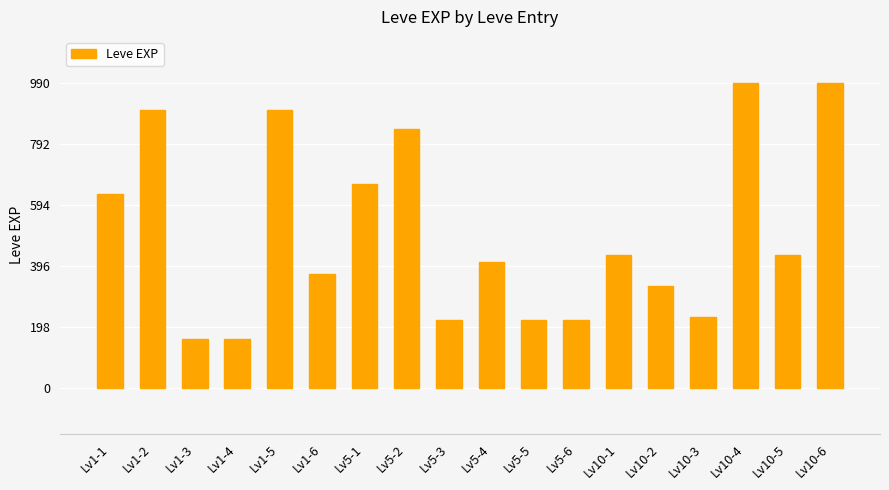

Reading left to right, transcribe all the data shown in this chart.

Lv1-1=630	Lv1-2=900	Lv1-3=160	Lv1-4=160	Lv1-5=900	Lv1-6=370	Lv5-1=660	Lv5-2=840	Lv5-3=220	Lv5-4=410	Lv5-5=220	Lv5-6=220	Lv10-1=430	Lv10-2=330	Lv10-3=230	Lv10-4=990	Lv10-5=430	Lv10-6=990